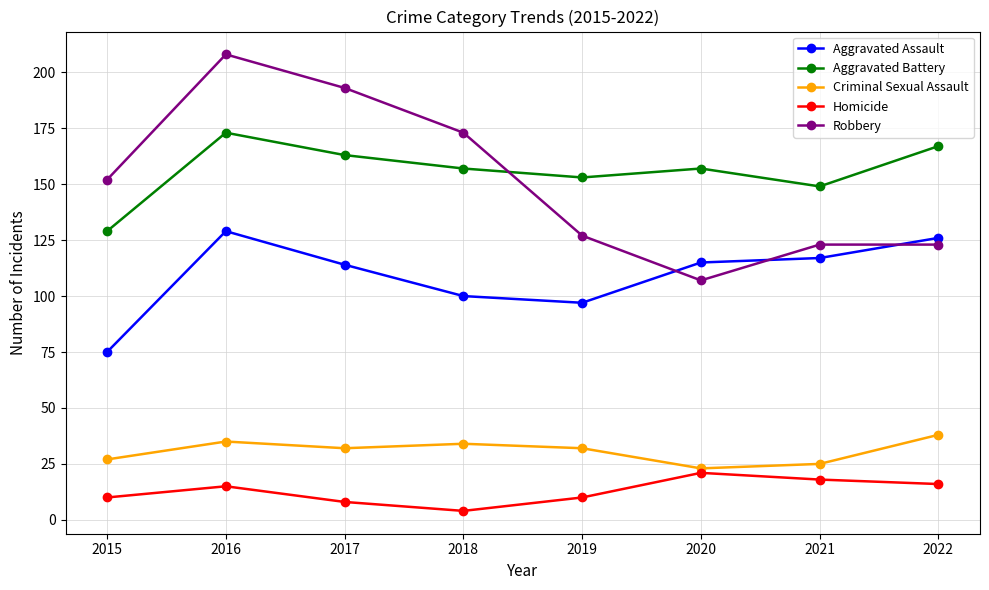

Where is the first local maximum for Criminal Sexual Assault?

2016